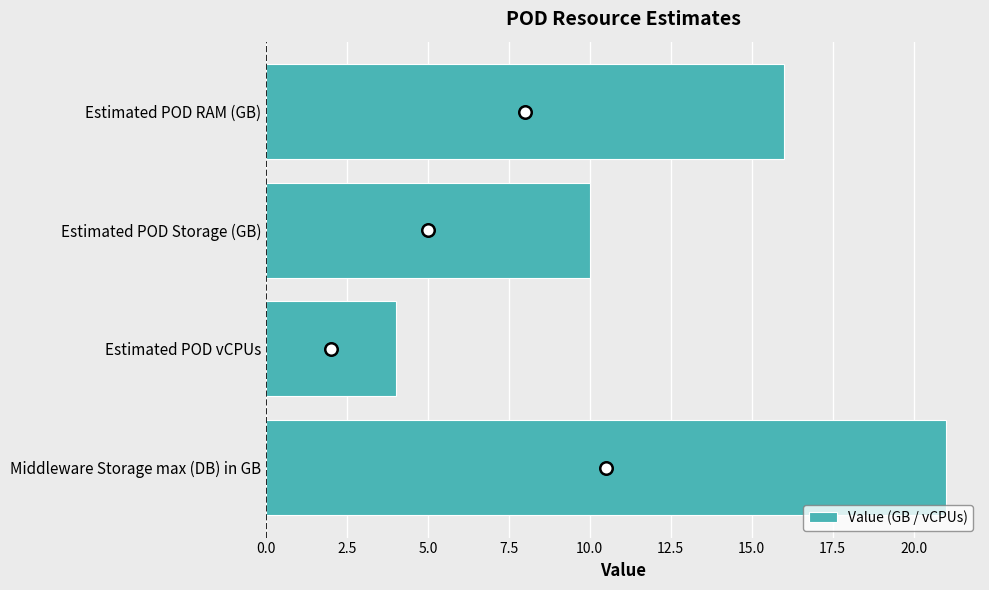

How many bars are there in total?

4